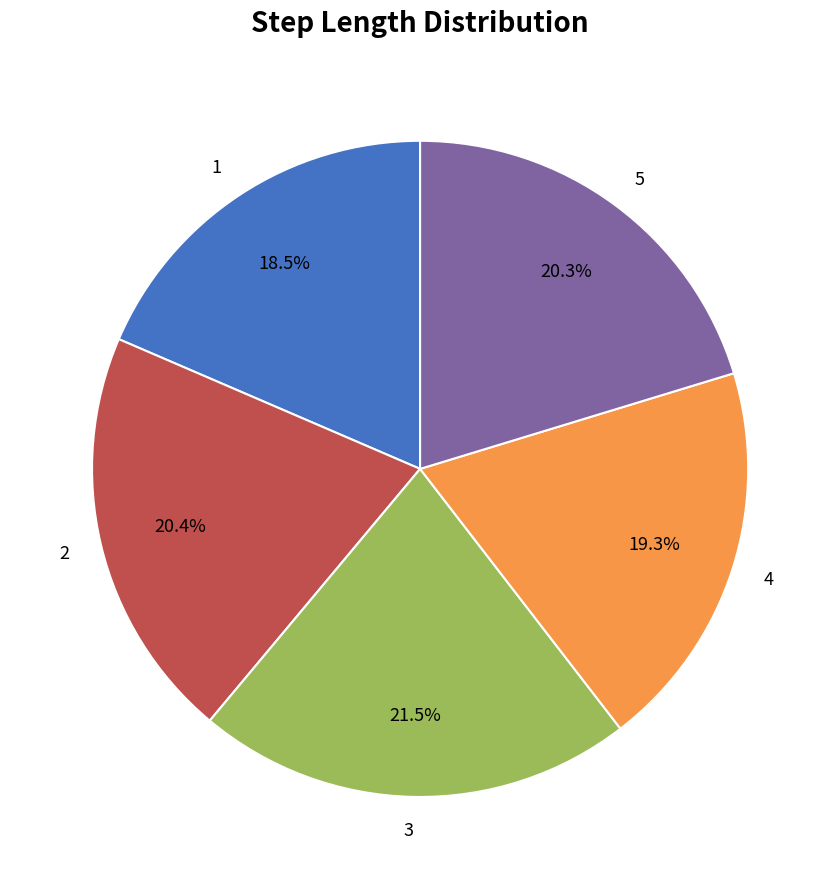

The 1 slice represents 13% of the pie. True or false?

False